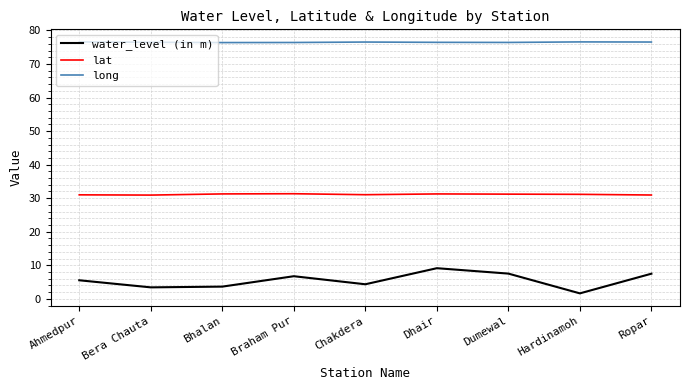

At how many categories does at least one series exceed 67?

9